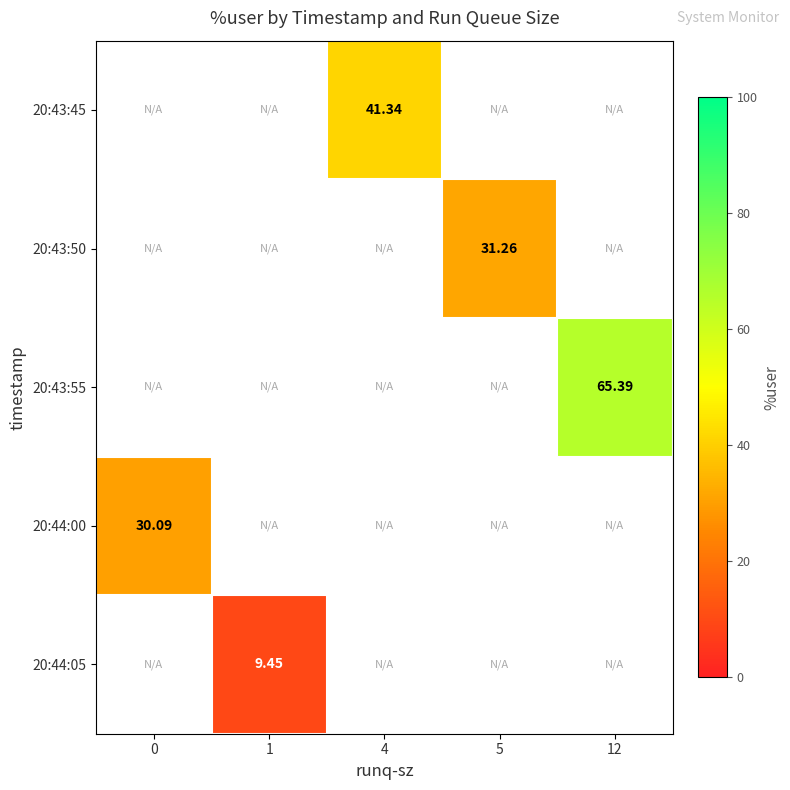

How many distinct data groups are displayed?

5